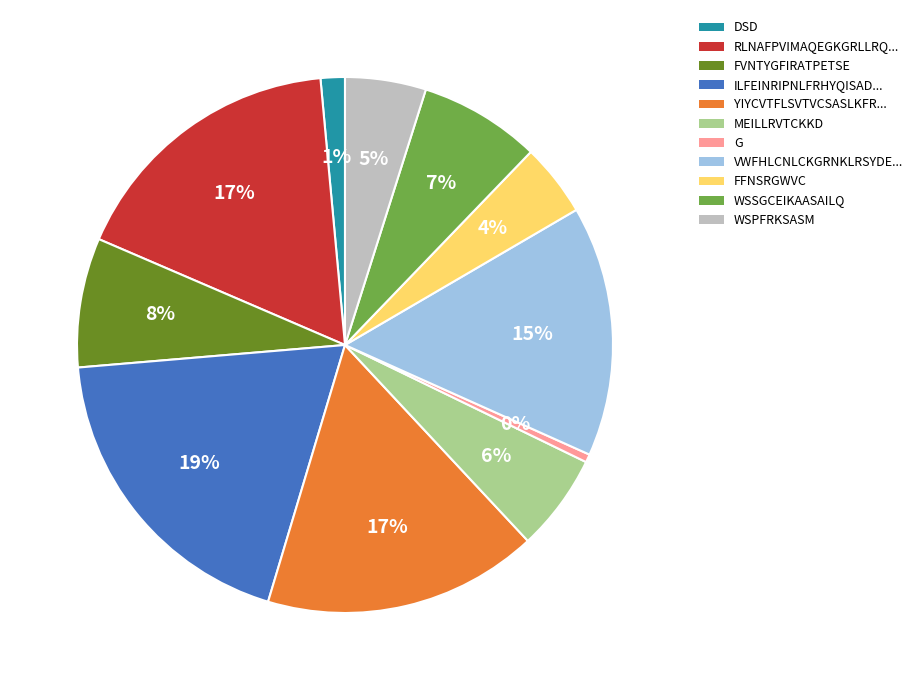

To the nearest percent, what percentage of the pie is DSD?

1%